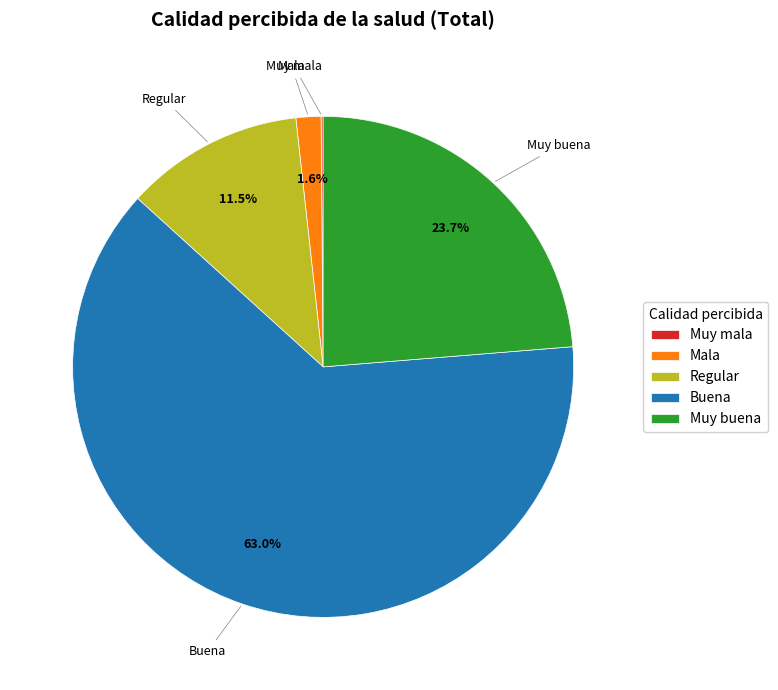

To the nearest percent, what portion does Mala represent?

2%